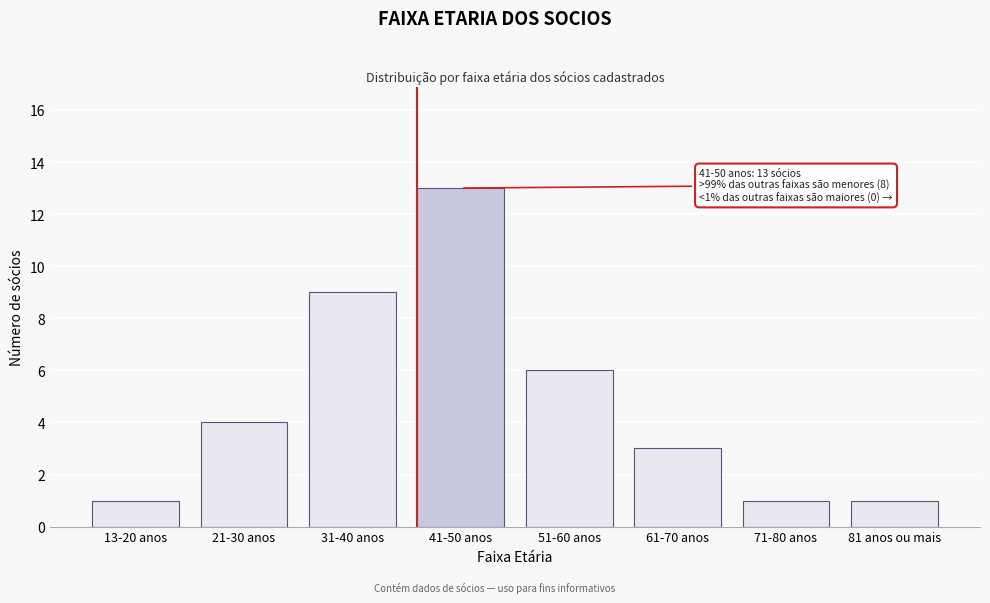

Reading right to left, transcribe all the data shown in this chart.

1	1	3	6	13	9	4	1